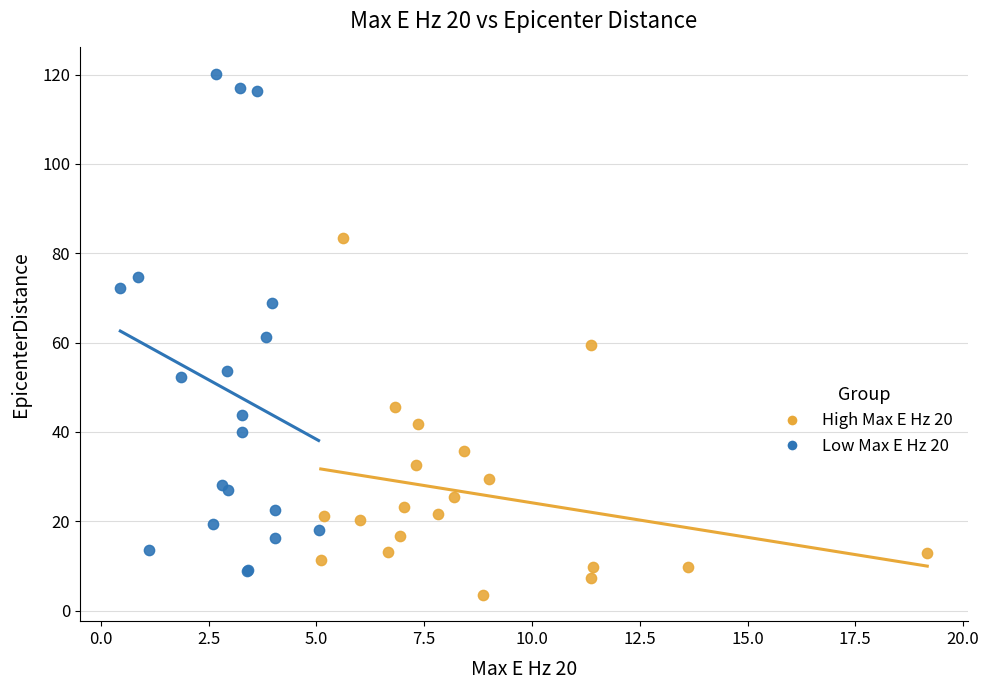

What are all the series names shown in the legend?

High Max E Hz 20, Low Max E Hz 20